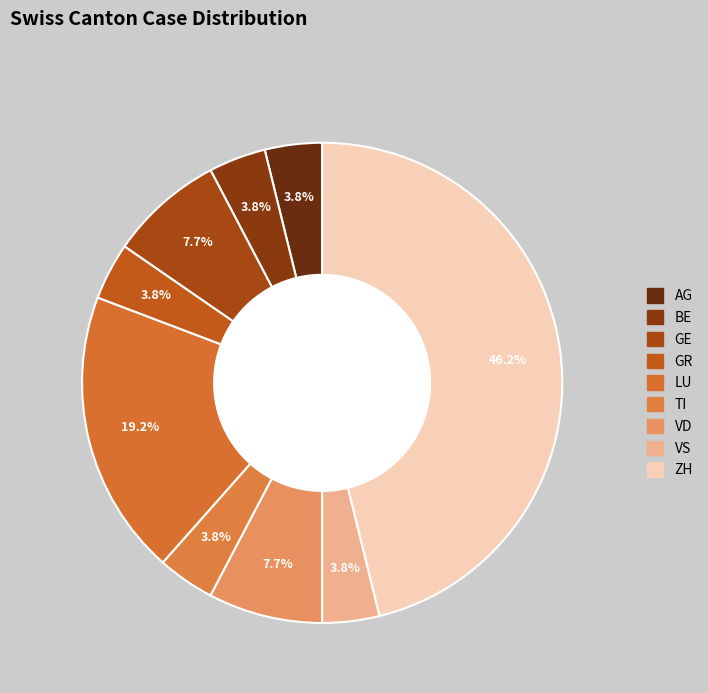

Count the number of slices in the pie.

9